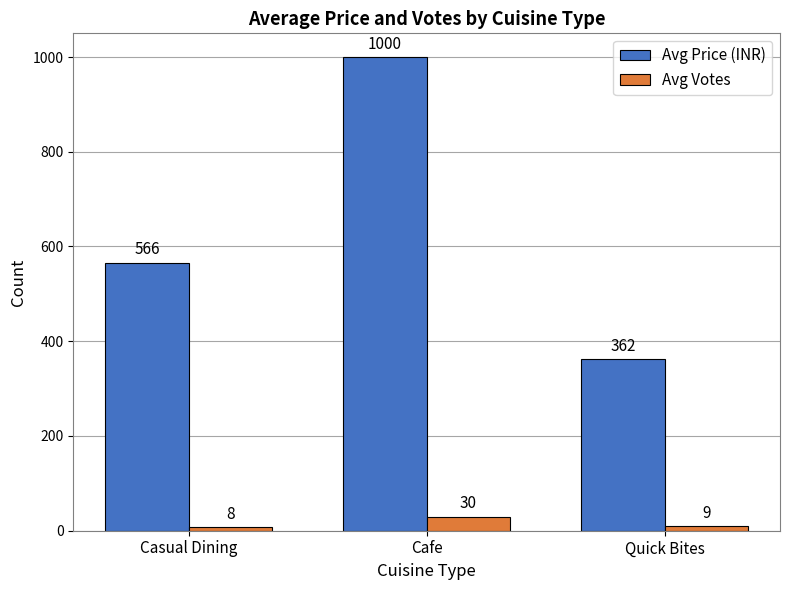

What is the total value across all series at Quick Bites?

371